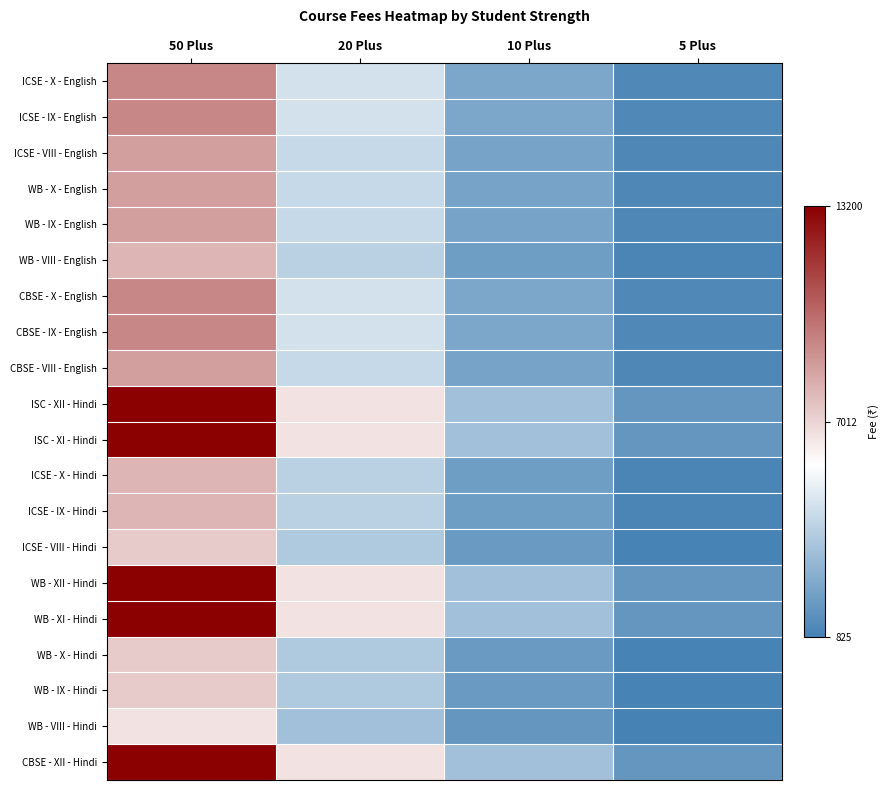

At 20 Plus, list the series in order from smallest to largest.

WB - VIII - Hindi, ICSE - VIII - Hindi, WB - X - Hindi, WB - IX - Hindi, WB - VIII - English, ICSE - X - Hindi, ICSE - IX - Hindi, ICSE - VIII - English, WB - X - English, WB - IX - English, CBSE - VIII - English, ICSE - X - English, ICSE - IX - English, CBSE - X - English, CBSE - IX - English, ISC - XII - Hindi, ISC - XI - Hindi, WB - XII - Hindi, WB - XI - Hindi, CBSE - XII - Hindi